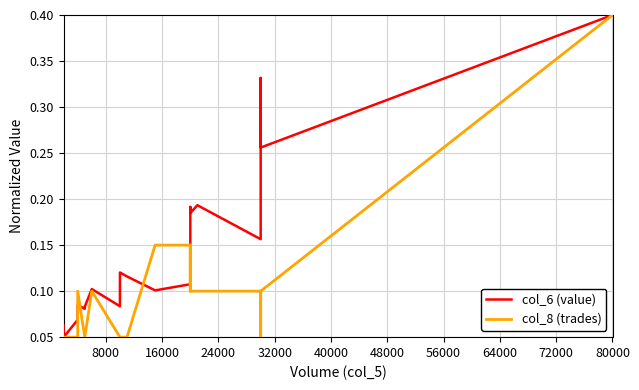

At 32000, list the series in order from smallest to largest.

col_8 (trades), col_6 (value)